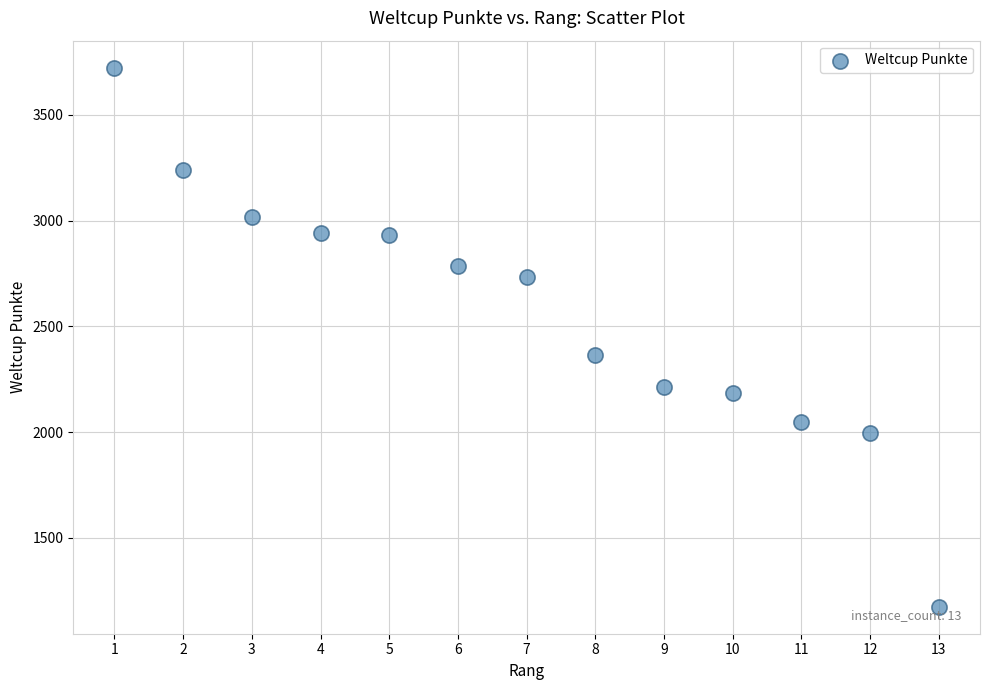

What is the range of X values (max minus min)?

12